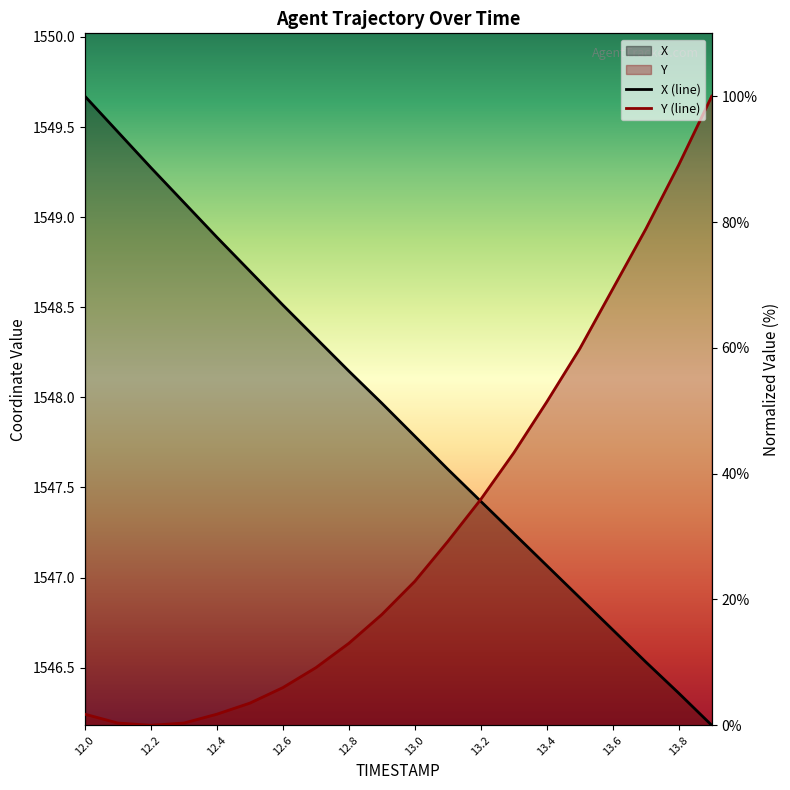

Rank the series by their maximum value, from lowest to highest.

X, Y